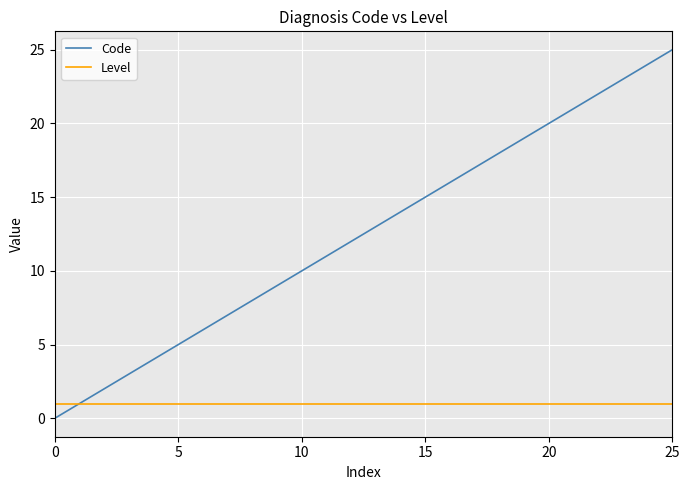

List the series in order of their peak value, lowest first.

Level, Code